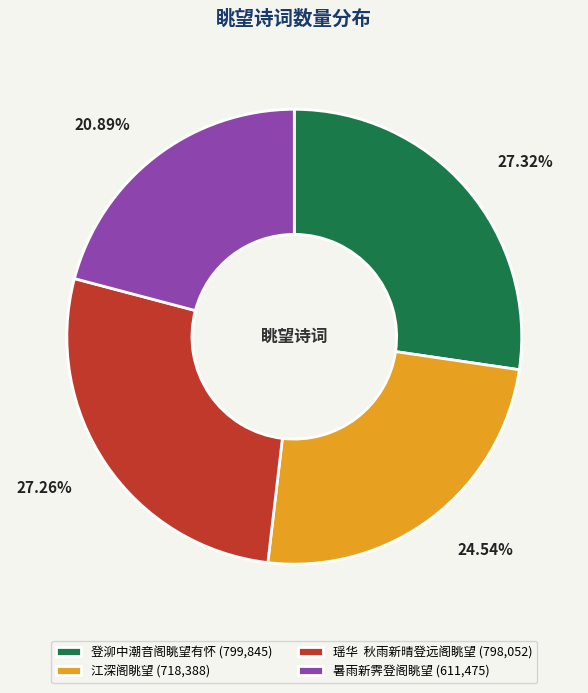

To the nearest percent, what is the average slice percentage?

25%